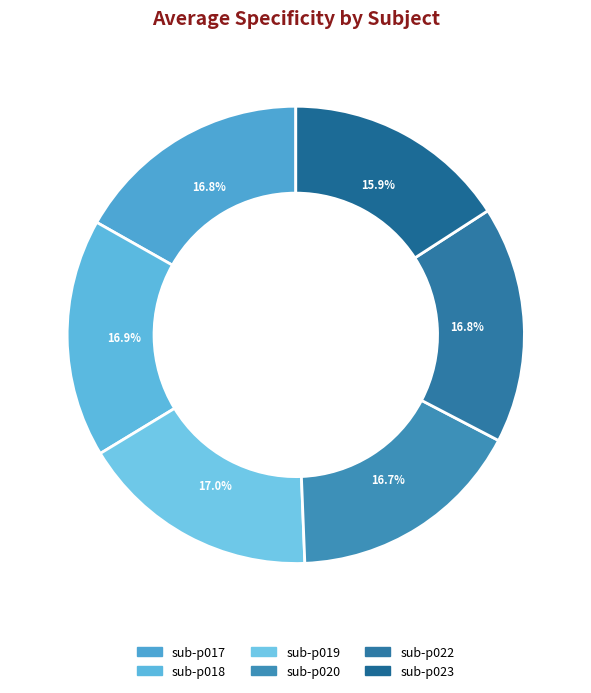

To the nearest percent, what is the average slice percentage?

17%